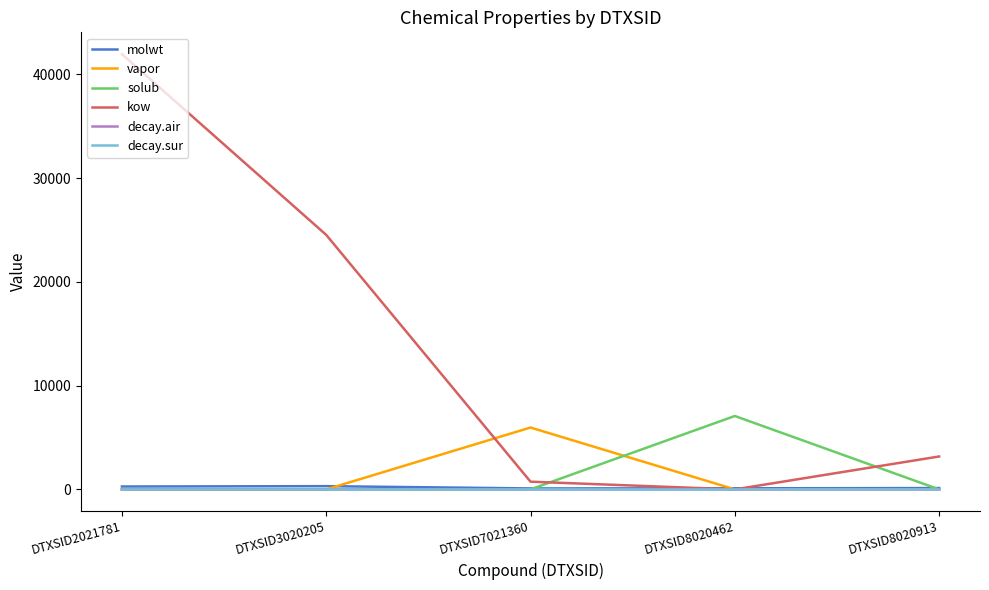

What is the difference between the maximum and second lowest values in the kow series?

41220.8